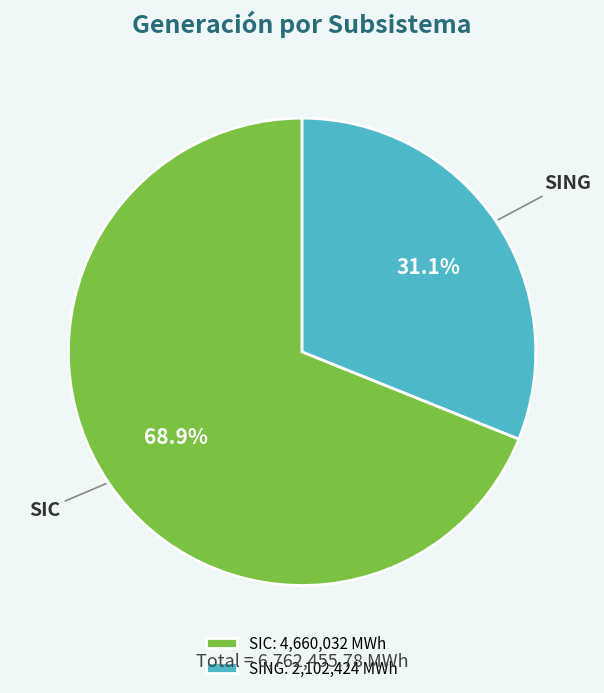

How many segments does this pie chart have?

2